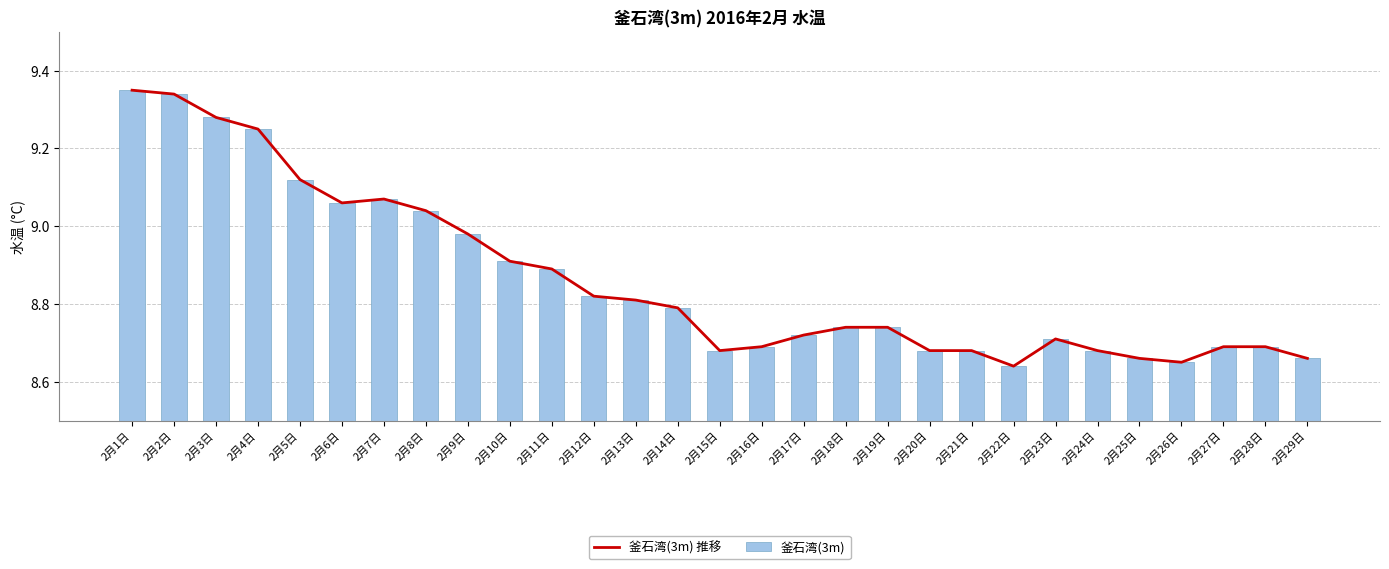

What is the difference between the maximum and minimum values in the 釜石湾(3m) 推移 series?

0.7